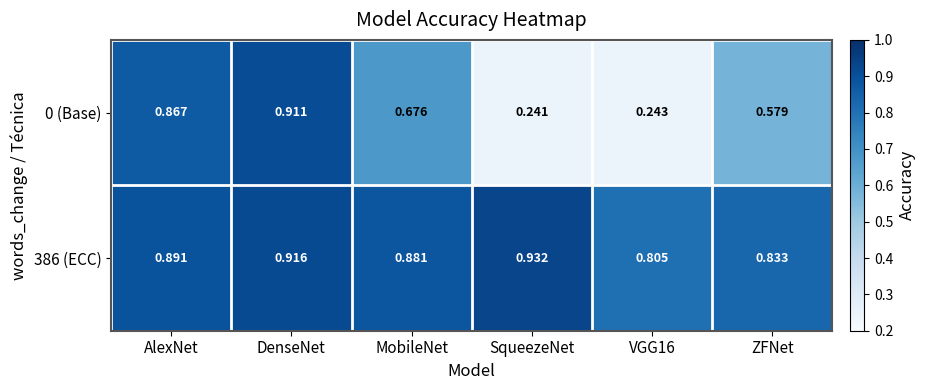

Which label corresponds to the largest value in the chart?

SqueezeNet